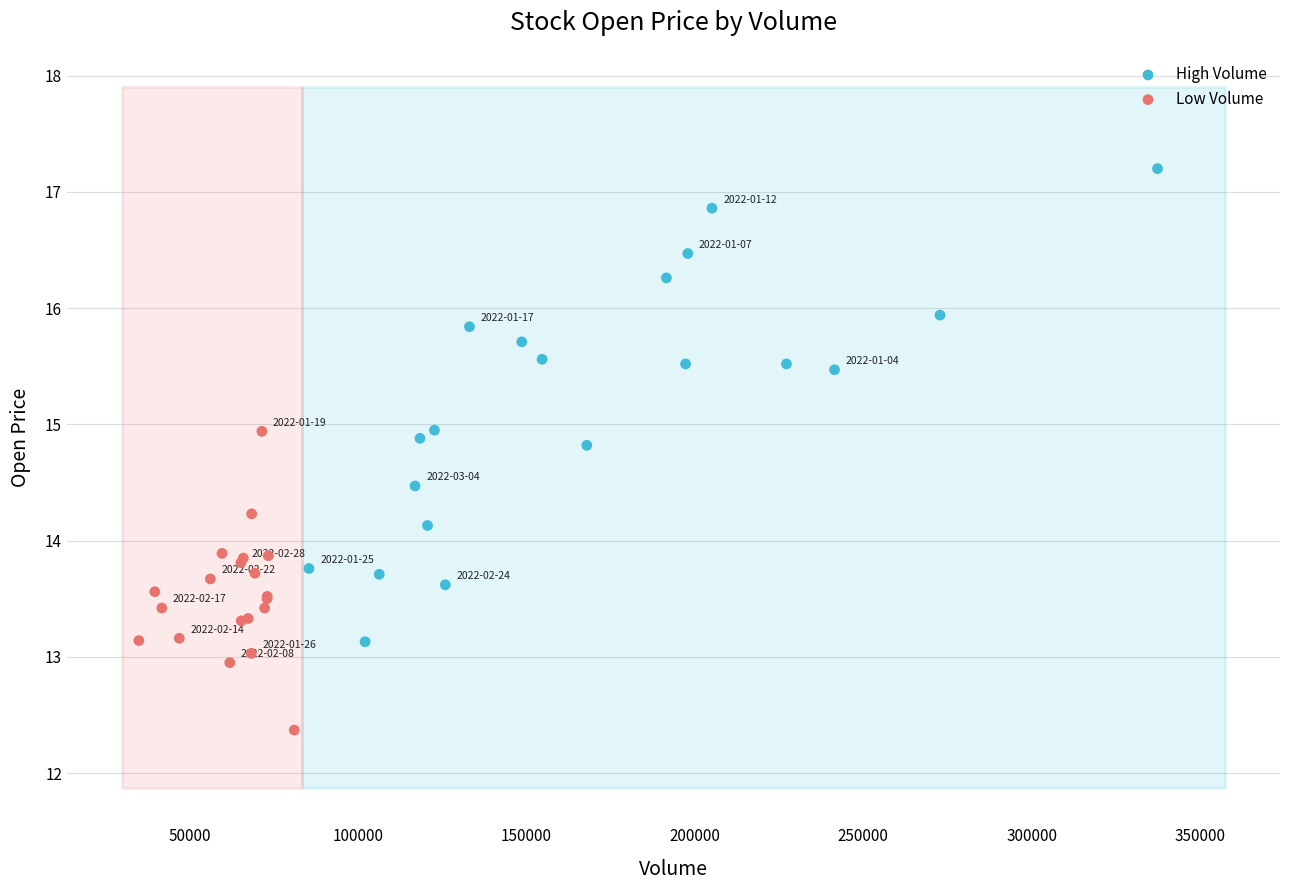

Which series reaches the maximum Y coordinate?

High Volume